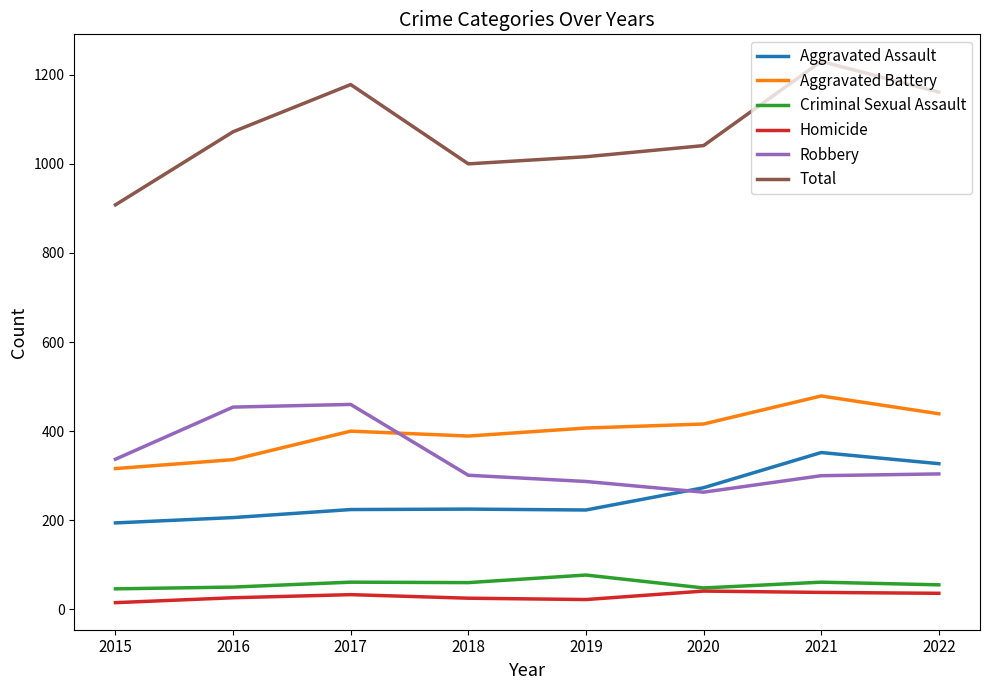

Is the value of Aggravated Assault at 2018 greater than the value of Homicide at 2020?

Yes